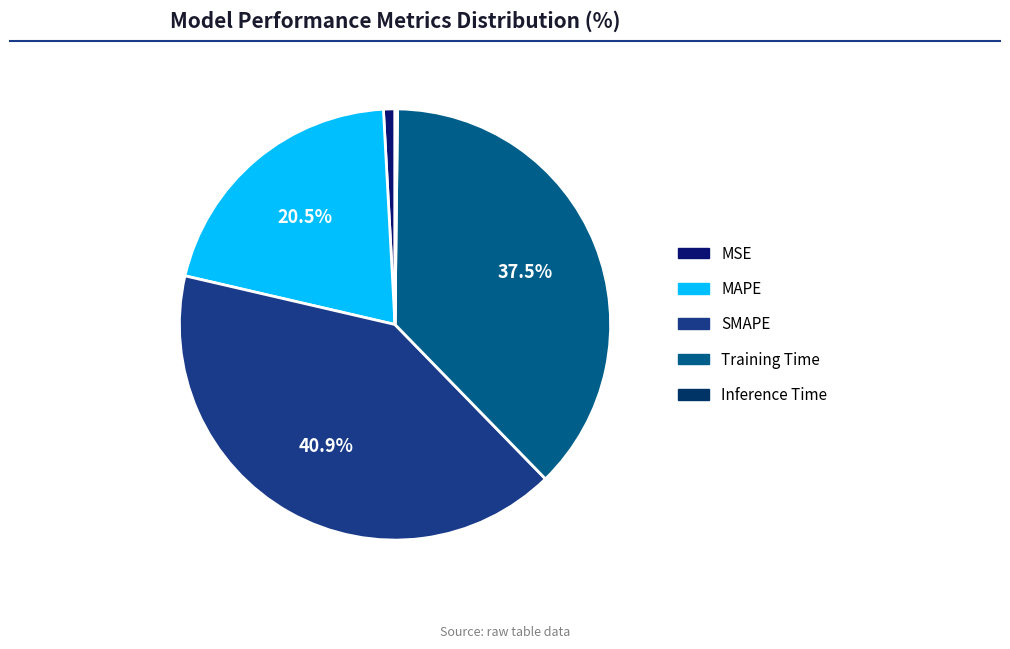

To the nearest percent, what is the combined percentage of Inference Time and SMAPE?

41%